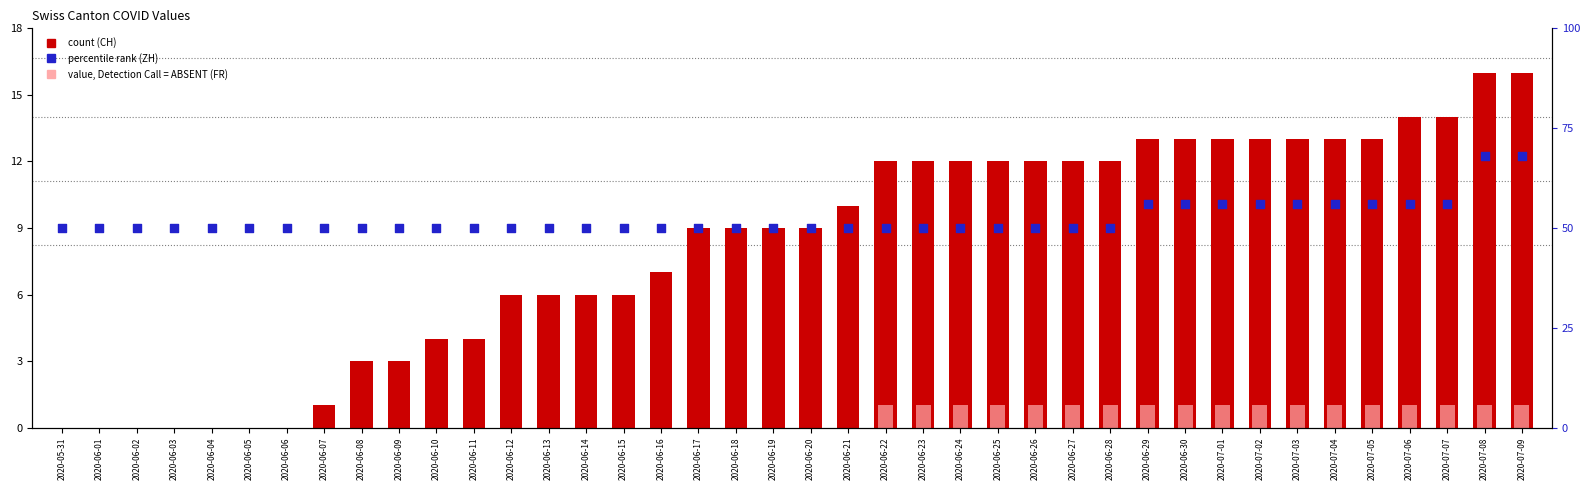

At which category is the sum across all series the highest?

2020-07-08